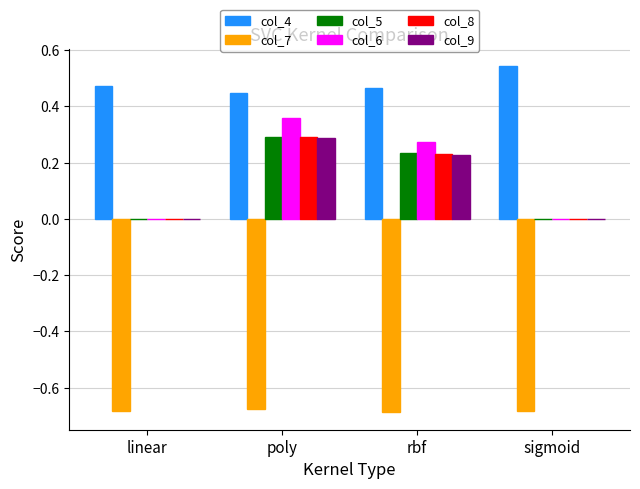

Is it true that col_9 equals 0.0 at sigmoid?

True